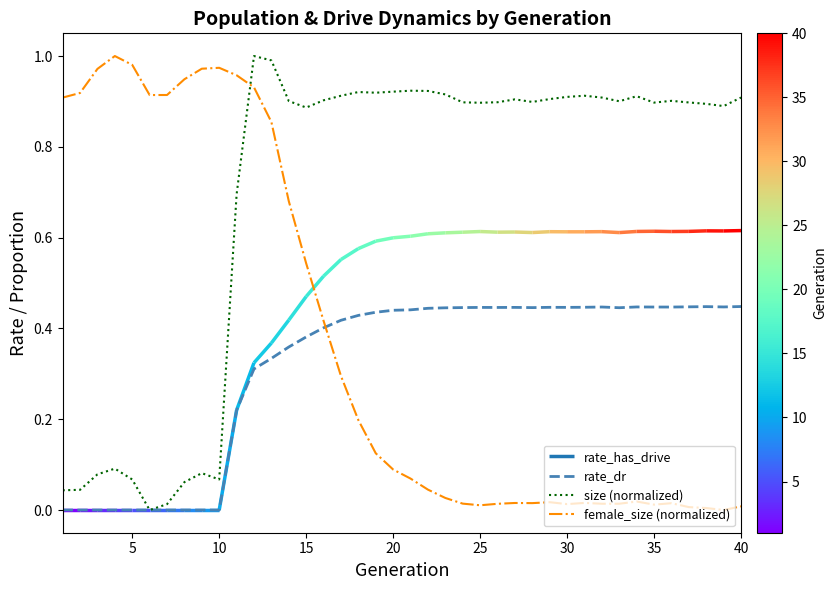

True or false: size (normalized) has more than 1 interior local peaks.

True